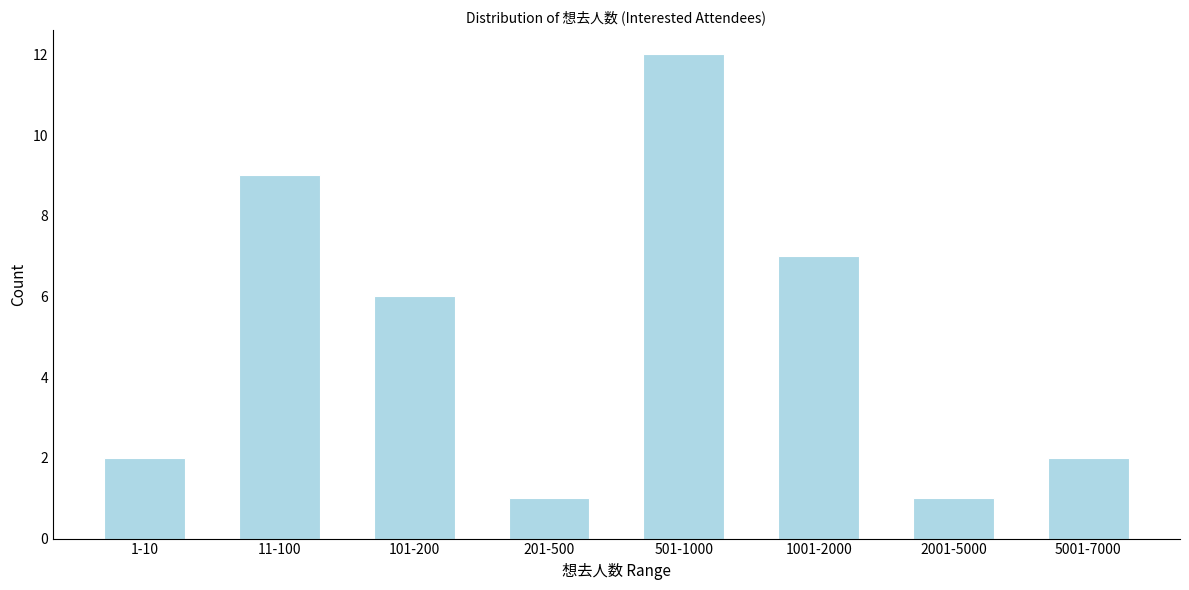

Reading right to left, transcribe all the data shown in this chart.

5001-7000=2	2001-5000=1	1001-2000=7	501-1000=12	201-500=1	101-200=6	11-100=9	1-10=2